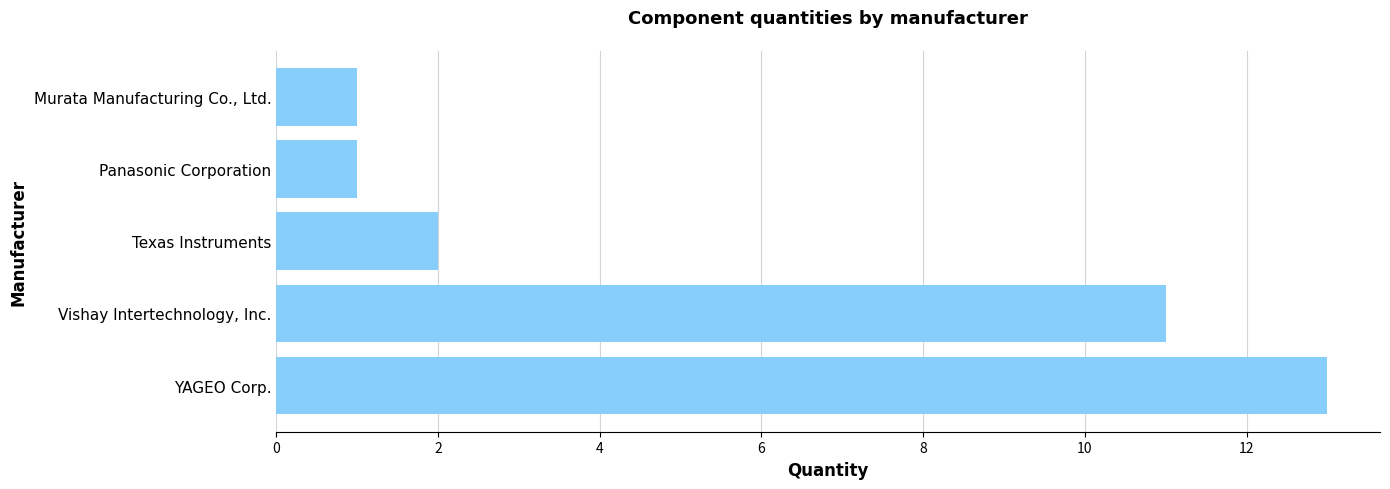

Reading bottom to top, extract all data points from this chart.

YAGEO Corp.=13	Vishay Intertechnology, Inc.=11	Texas Instruments=2	Panasonic Corporation=1	Murata Manufacturing Co., Ltd.=1